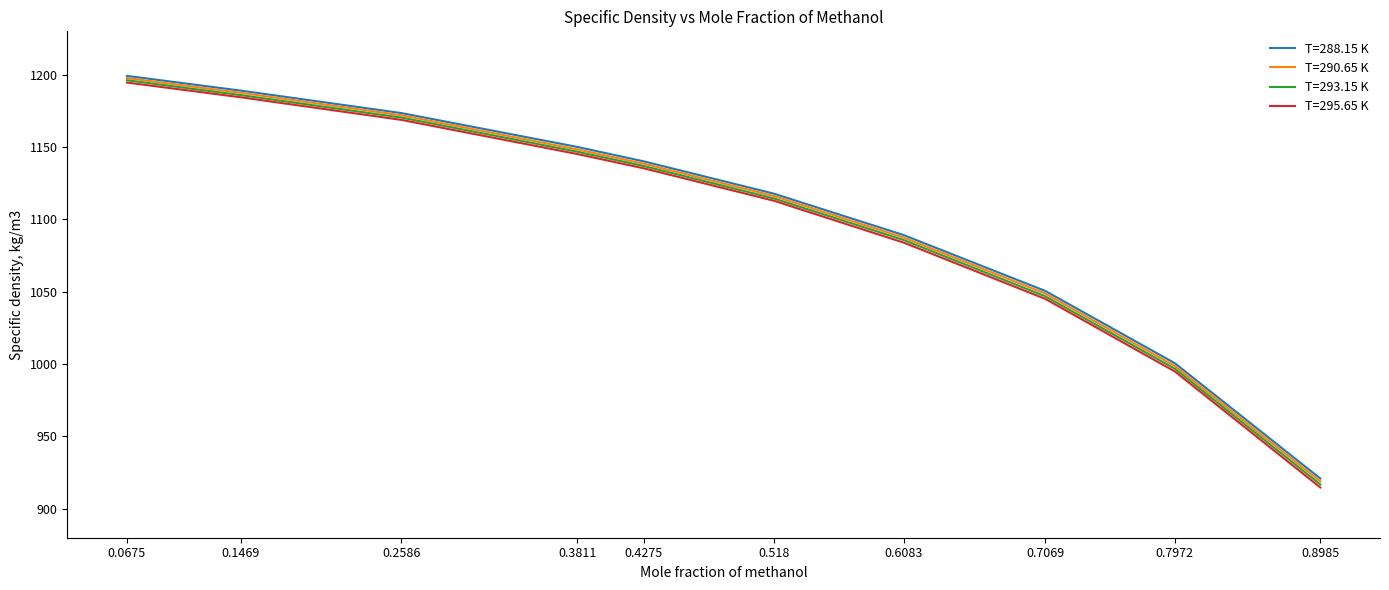

What is the difference between the second highest and minimum values in the T=295.65 K series?

269.7